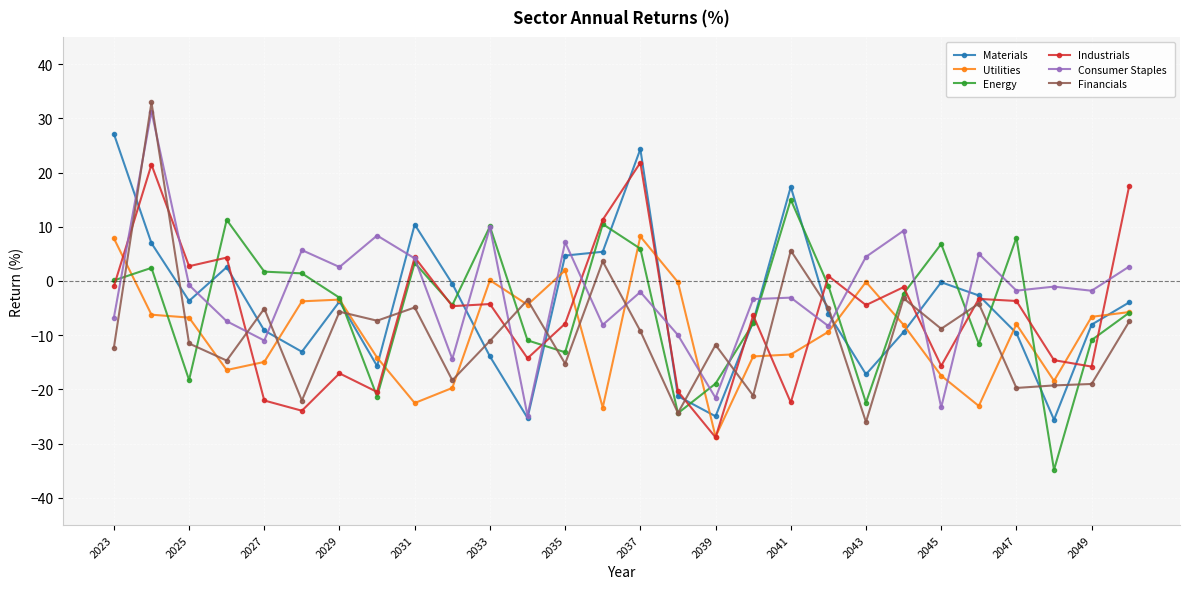

What is the average value of the Materials series?

-4.4